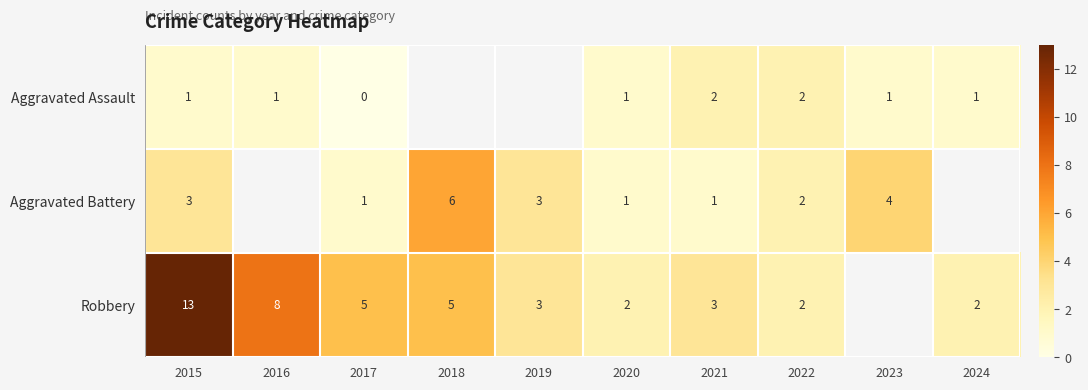

How many positive values does the Aggravated Assault series have?

7